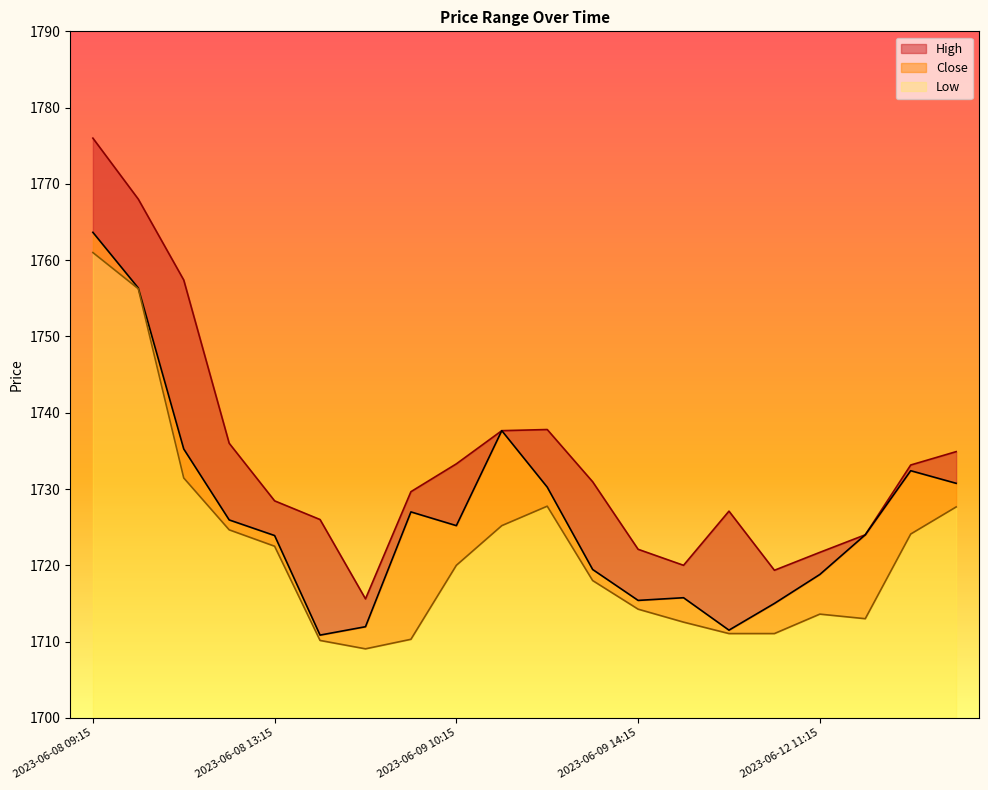

What is the spread (max minus min) of values at 2023-06-12 11:15?

8.1